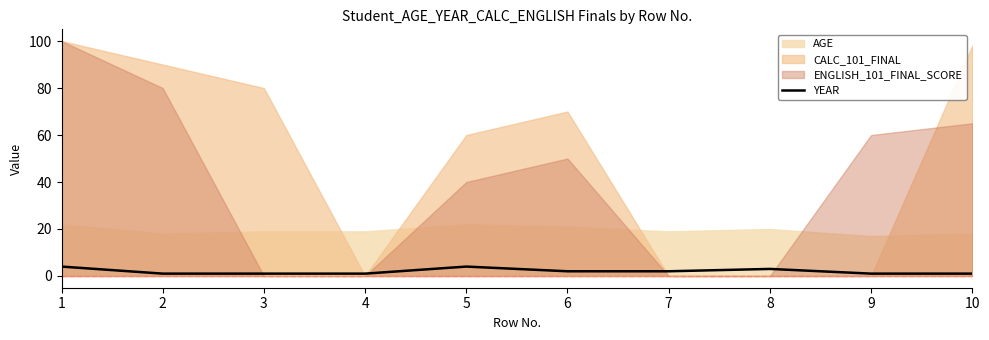

True or false: YEAR has a value of 1 at 4.

True